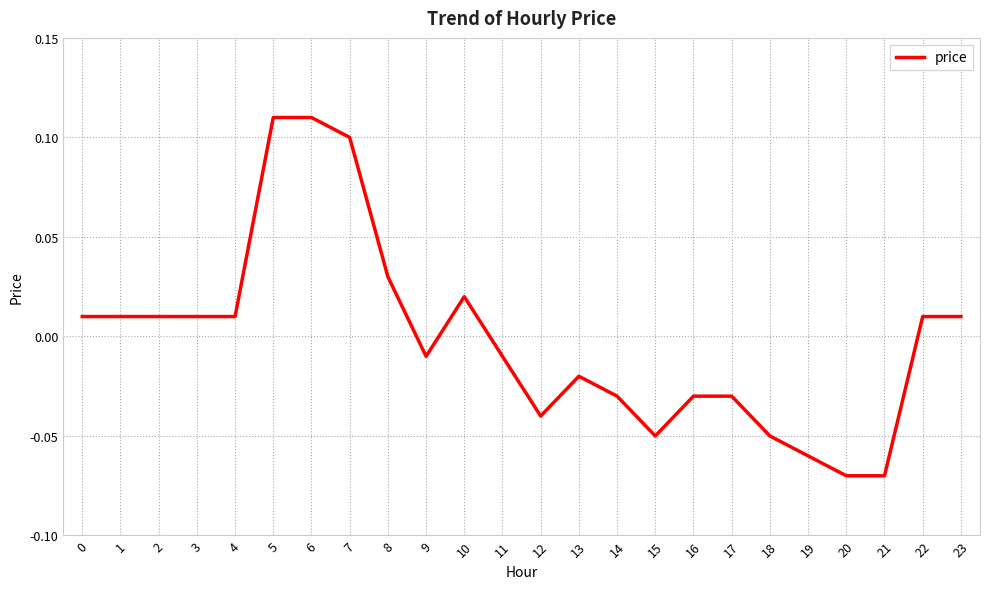

How many values are below 0?

12